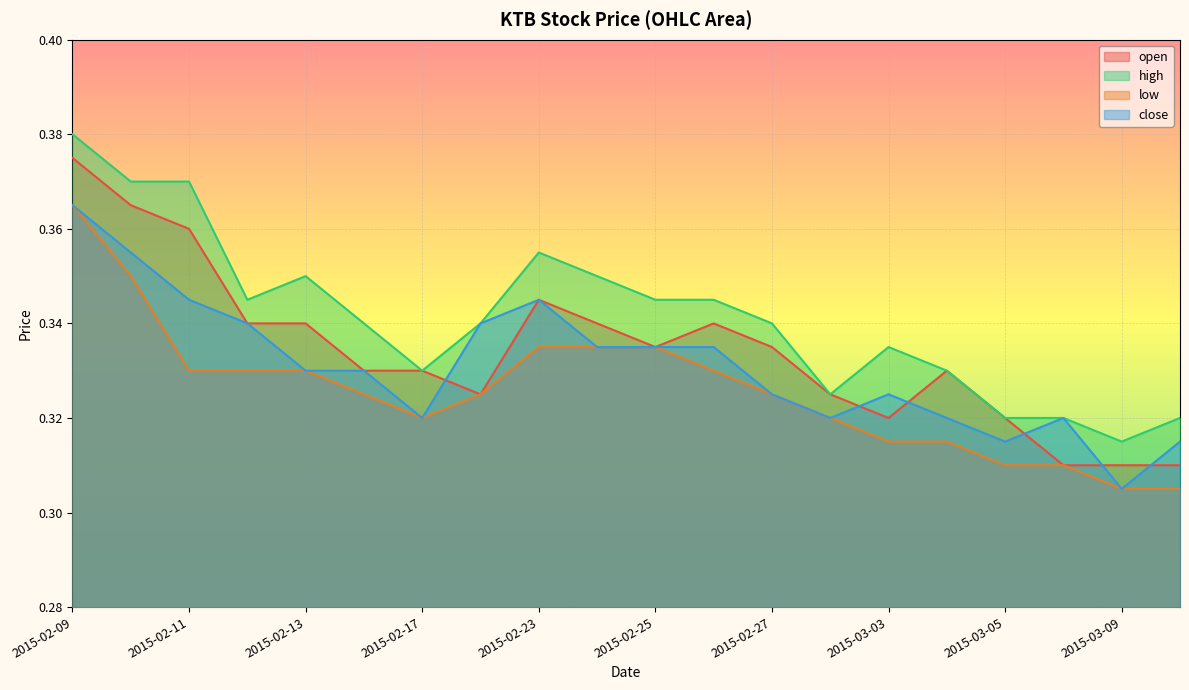

How many lines are shown in the chart?

4